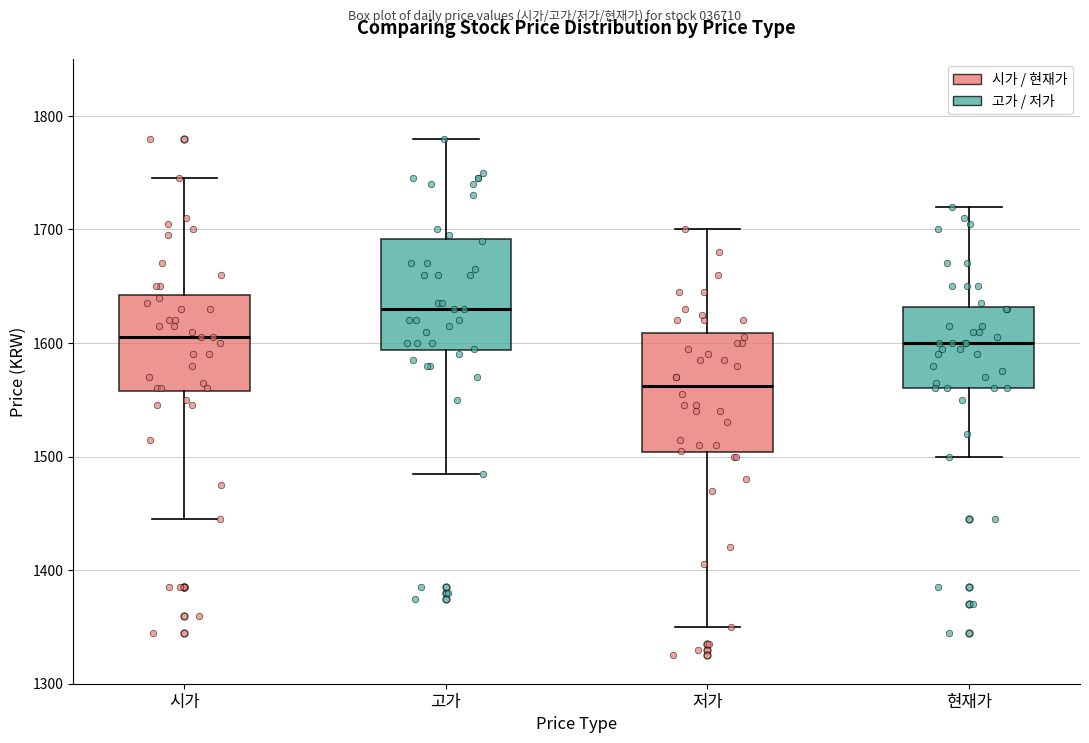

Where is the upper edge of the box for 저가 on the y-axis? The values are not printed on the chart, so give them approximately, as read against the axis.

1610